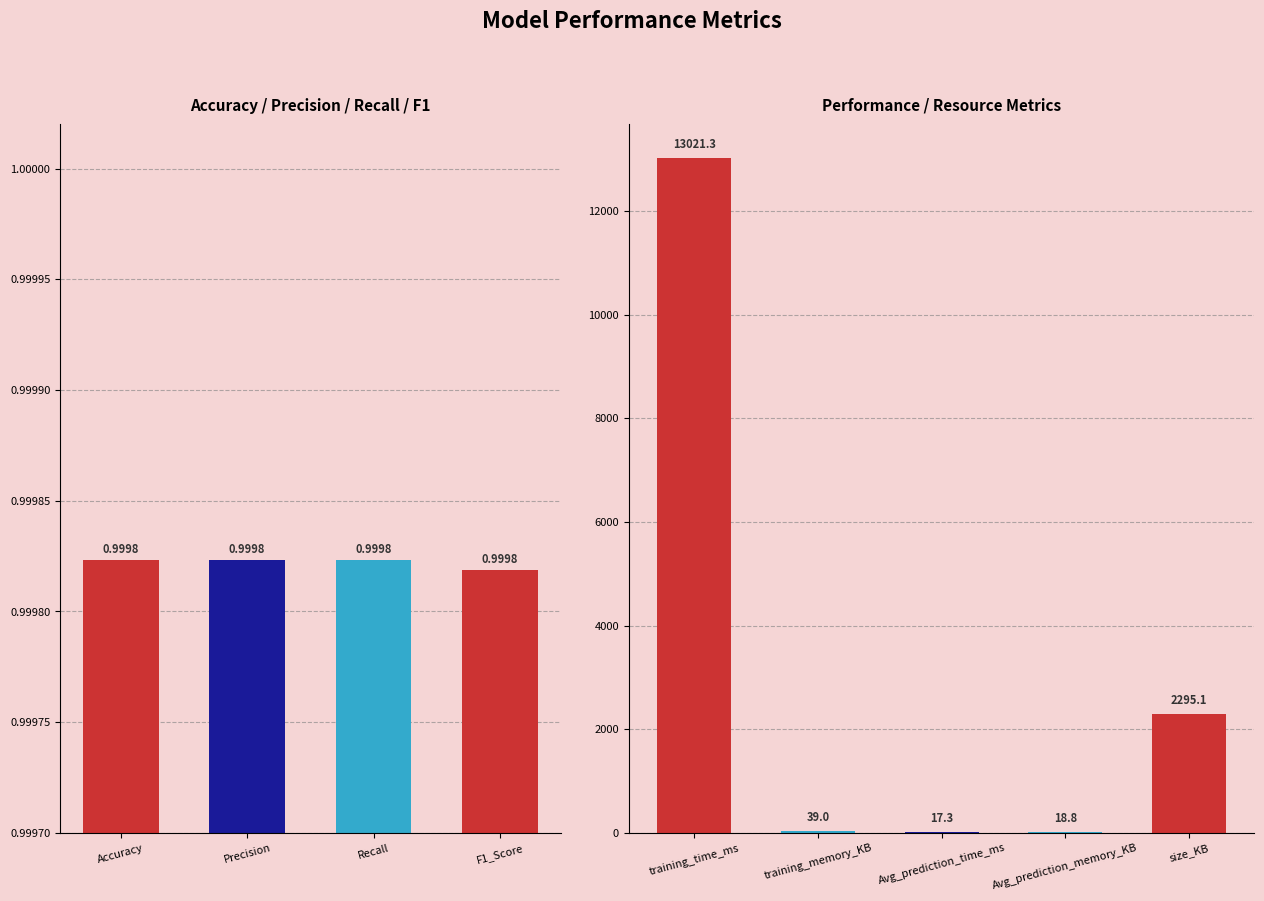

Is it true that the value at training_time_ms is 3522.3?

False